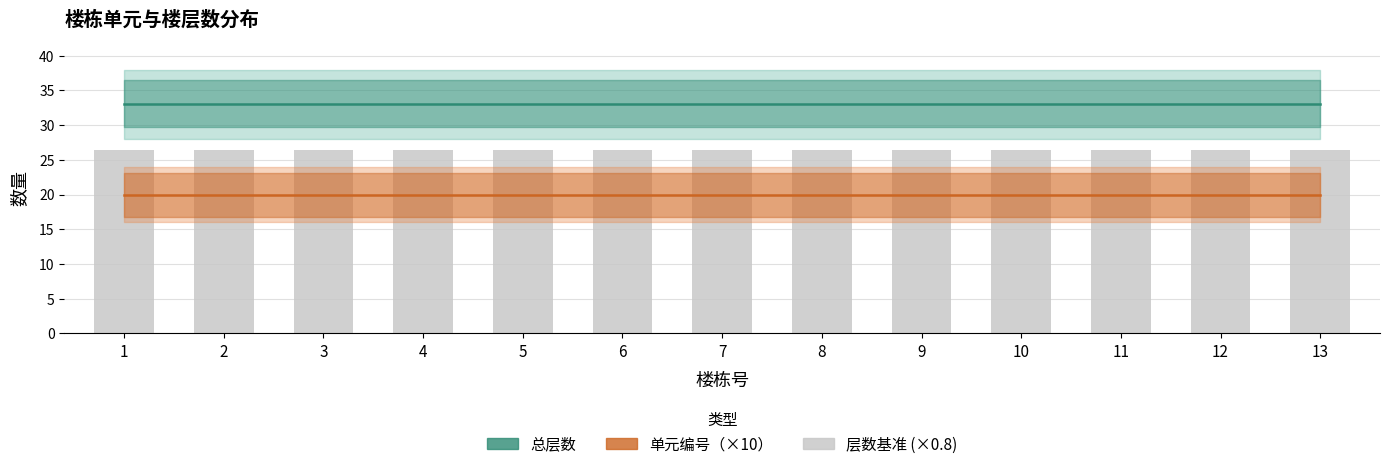

List the labels in order of 单元编号（×10） value, largest first.

1, 2, 3, 4, 5, 6, 7, 8, 9, 10, 11, 12, 13